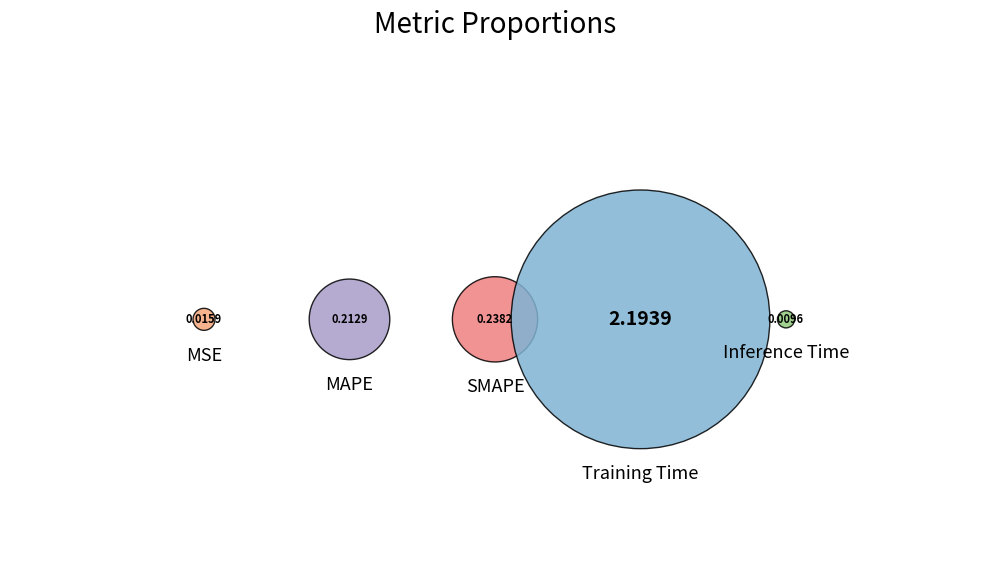

To the nearest percent, what is the combined percentage of Inference Time and MSE?

1%